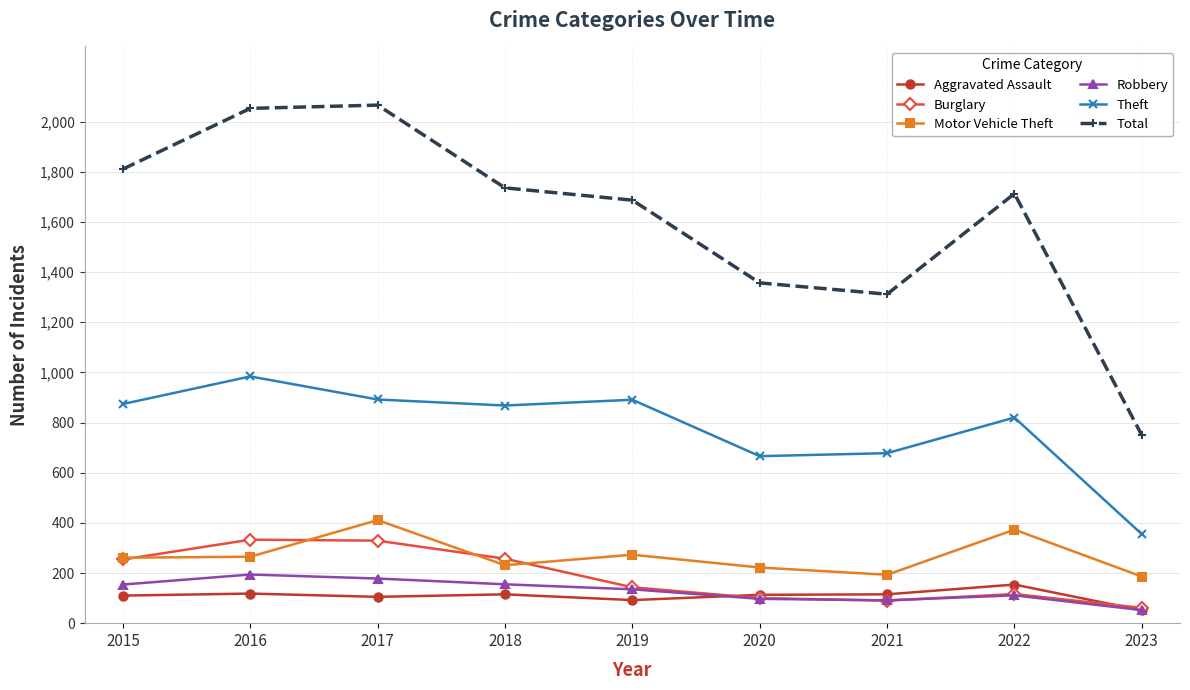

At which category does Theft reach its first local valley?

2018